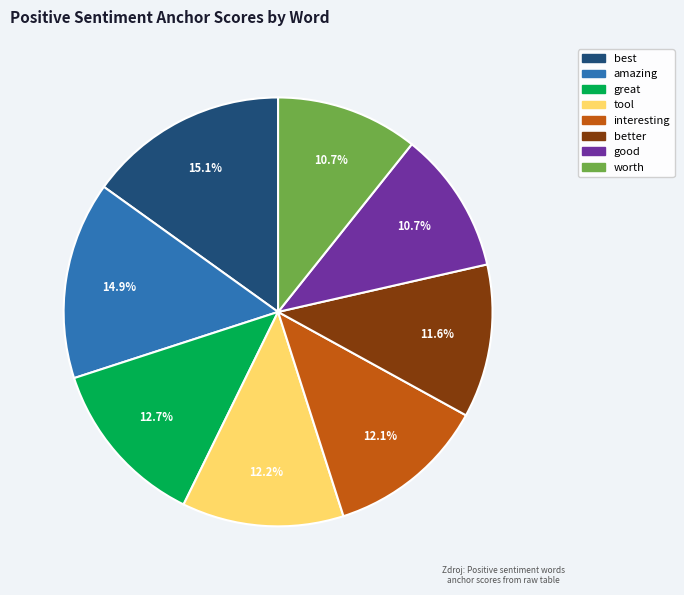

Which has a higher value, amazing or great?

amazing